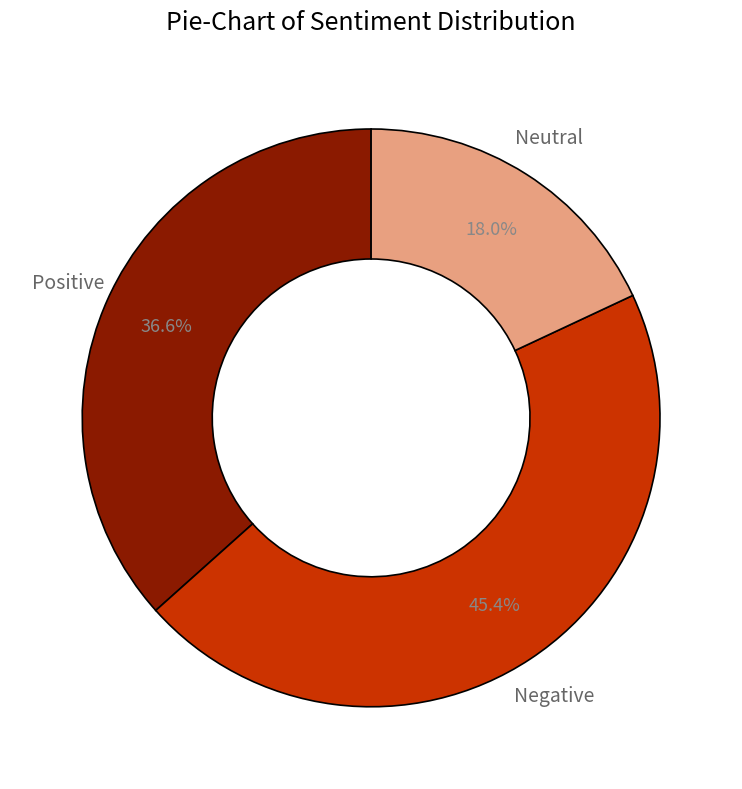

Does any single category account for the majority?

No